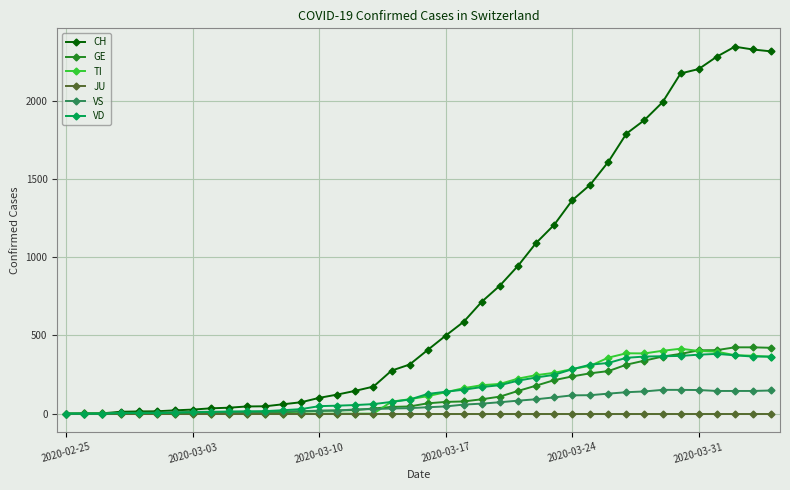

Which series has the largest range (max minus min)?

CH